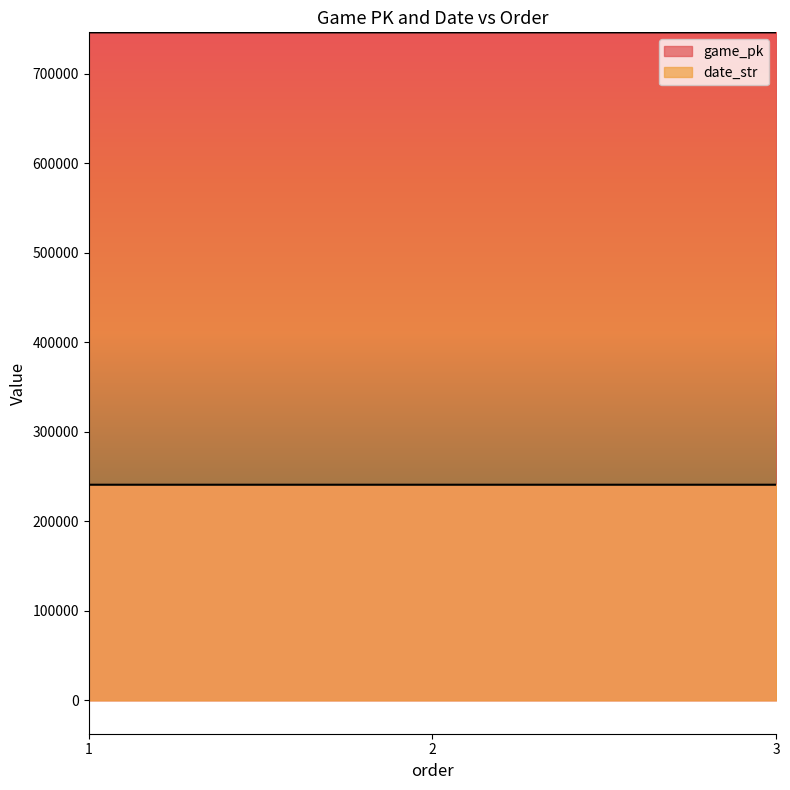

What is the value of the date_str point at the 1st from the left?

240929